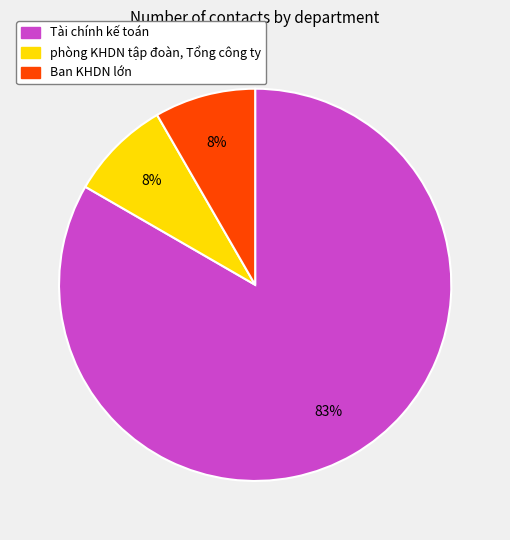

True or false: Tài chính kế toán accounts for 70% of the total.

False